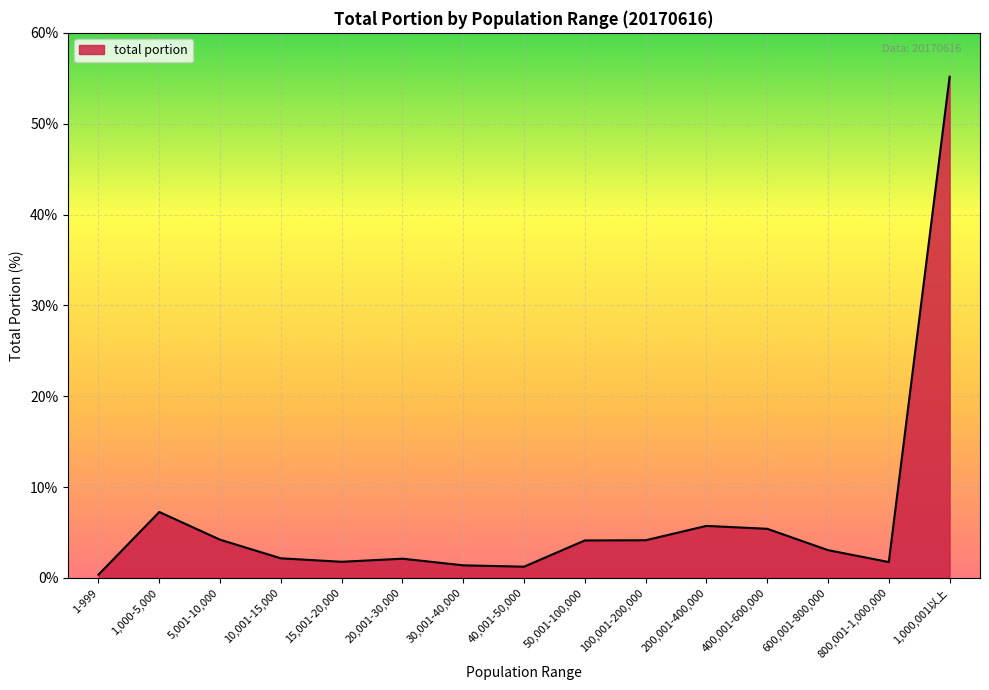

How many lines are shown in the chart?

1